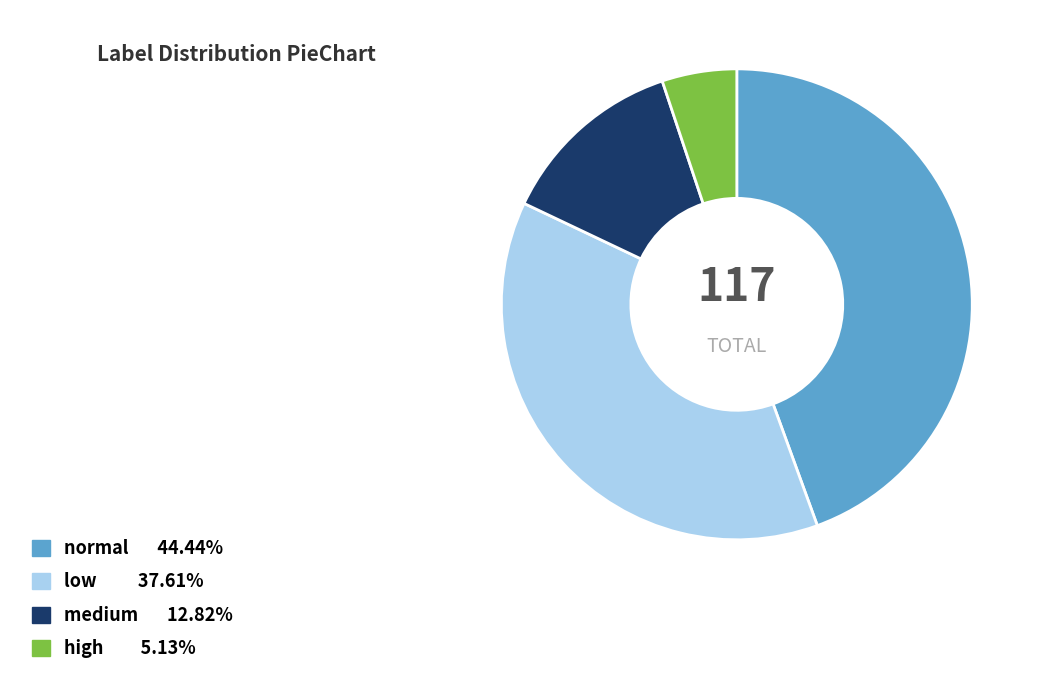

Is the sum of medium and normal greater than half?

Yes